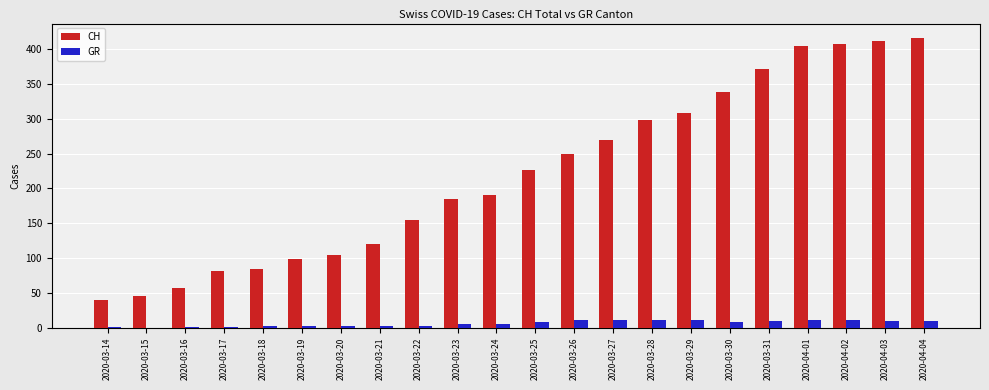

What are all the series names shown in the legend?

CH, GR